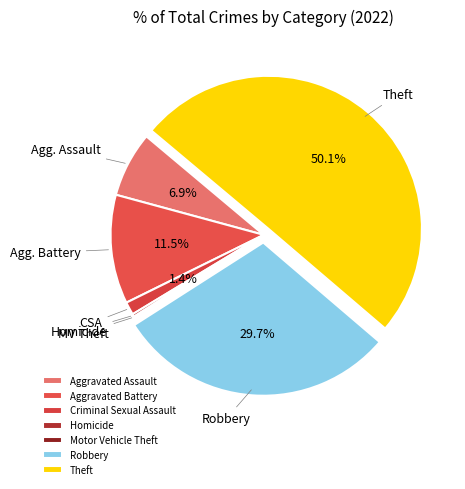

What is the ratio of the value at Robbery to the value at Criminal Sexual Assault?

21.7